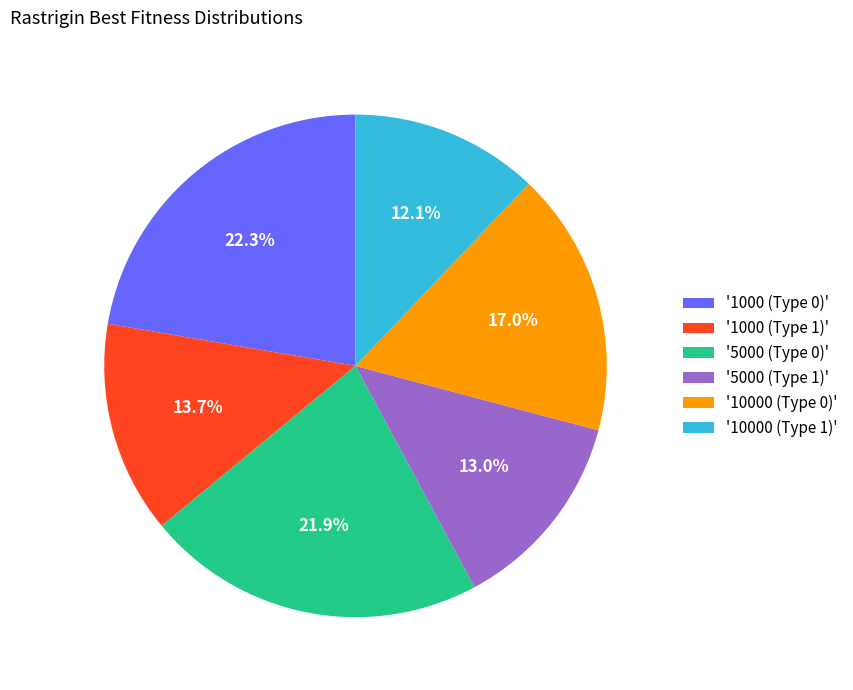

How many segments does this pie chart have?

6